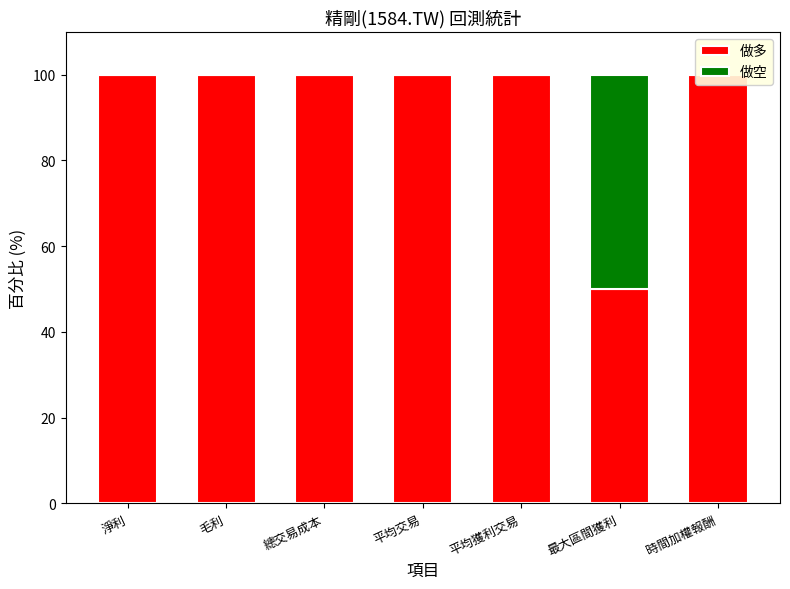

The 做多 series shows 100 at 時間加權報酬. True or false?

True